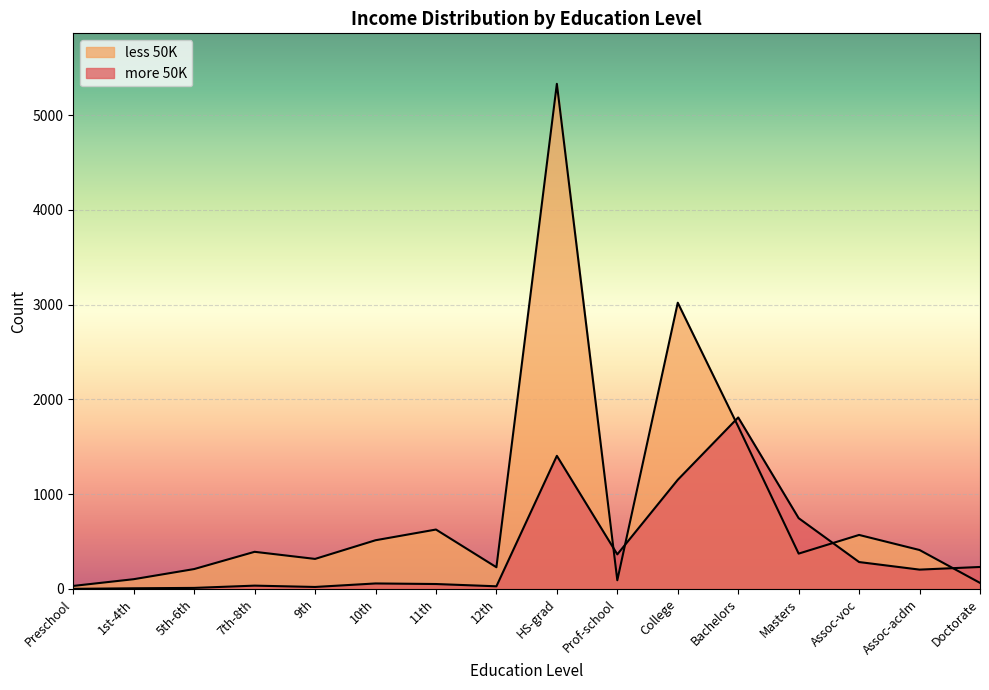

How many data points does each series have?

16